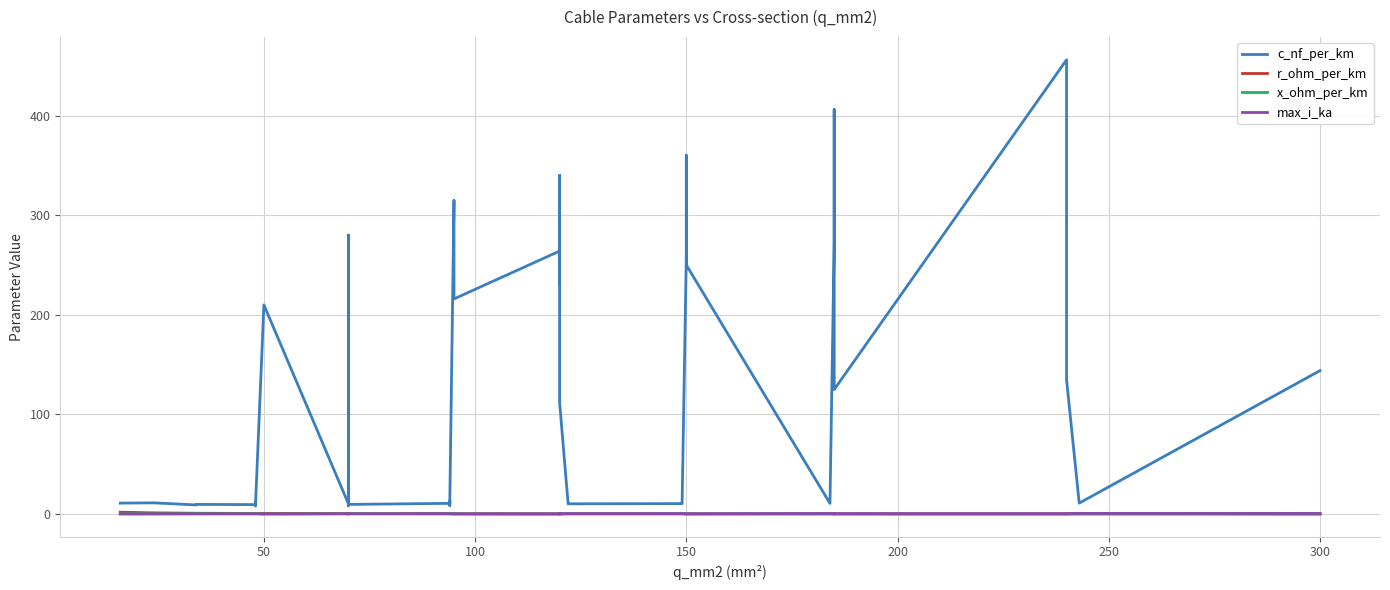

True or false: r_ohm_per_km and c_nf_per_km cross at least once.

False